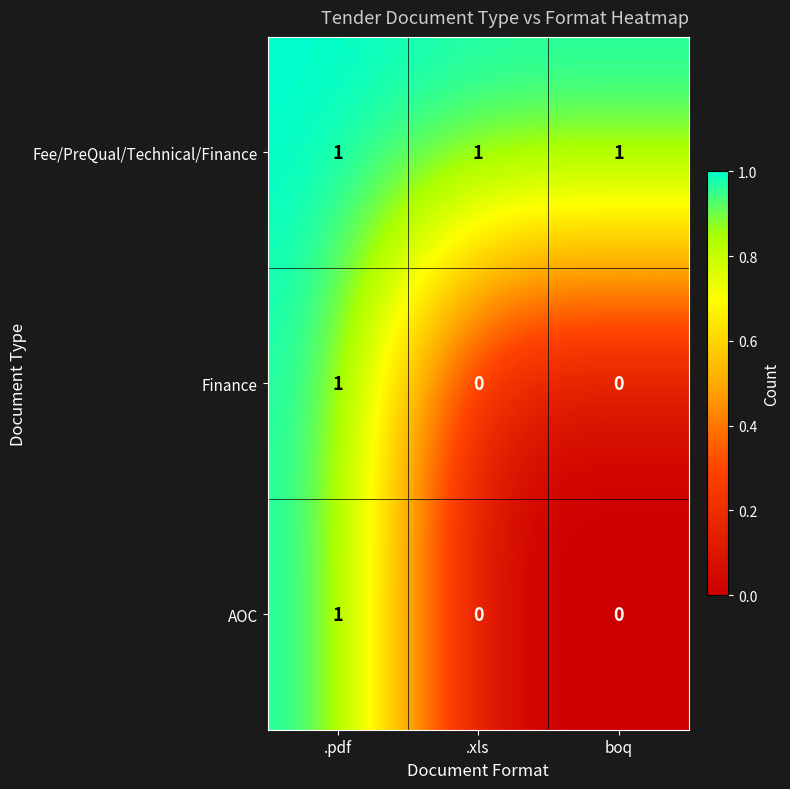

True or false: AOC has a value of 0 at .xls.

True